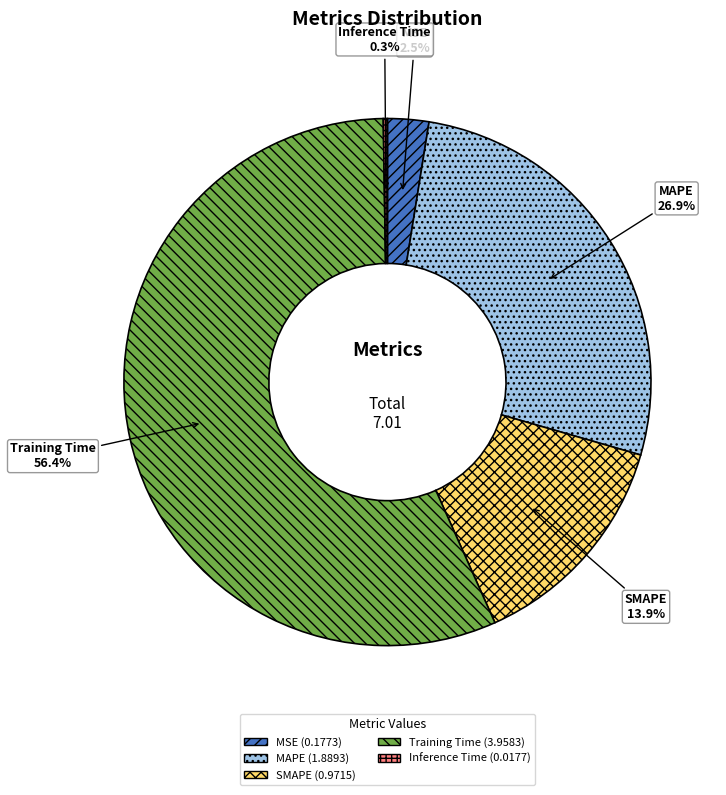

Which slice is the largest?

Training Time